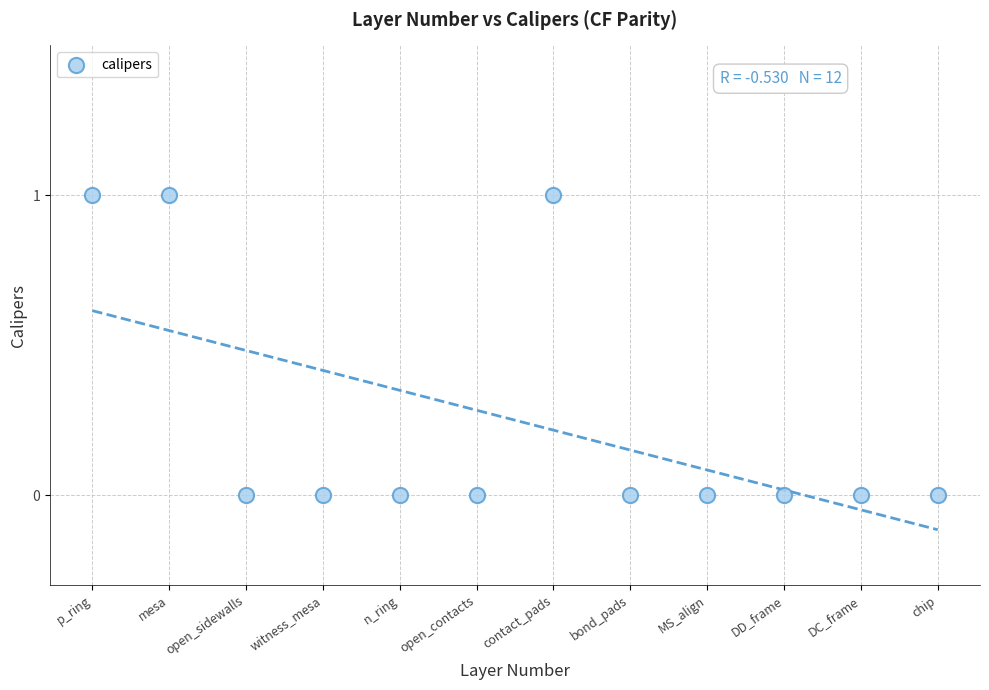

What is the average X value?

6